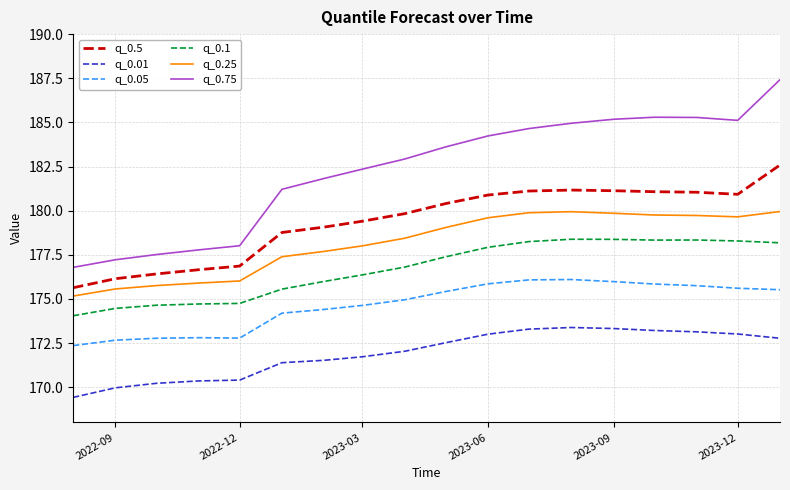

List the series in order of their peak value, lowest first.

q_0.01, q_0.05, q_0.1, q_0.25, q_0.5, q_0.75